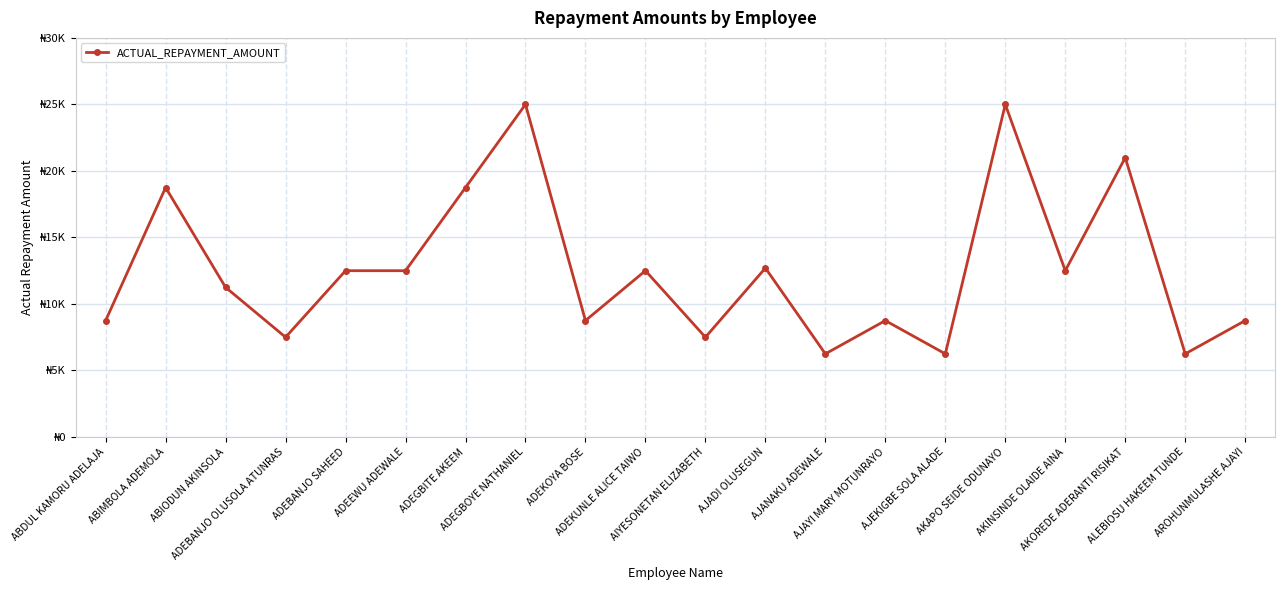

At which label is the value closest to 15625?

AJADI OLUSEGUN